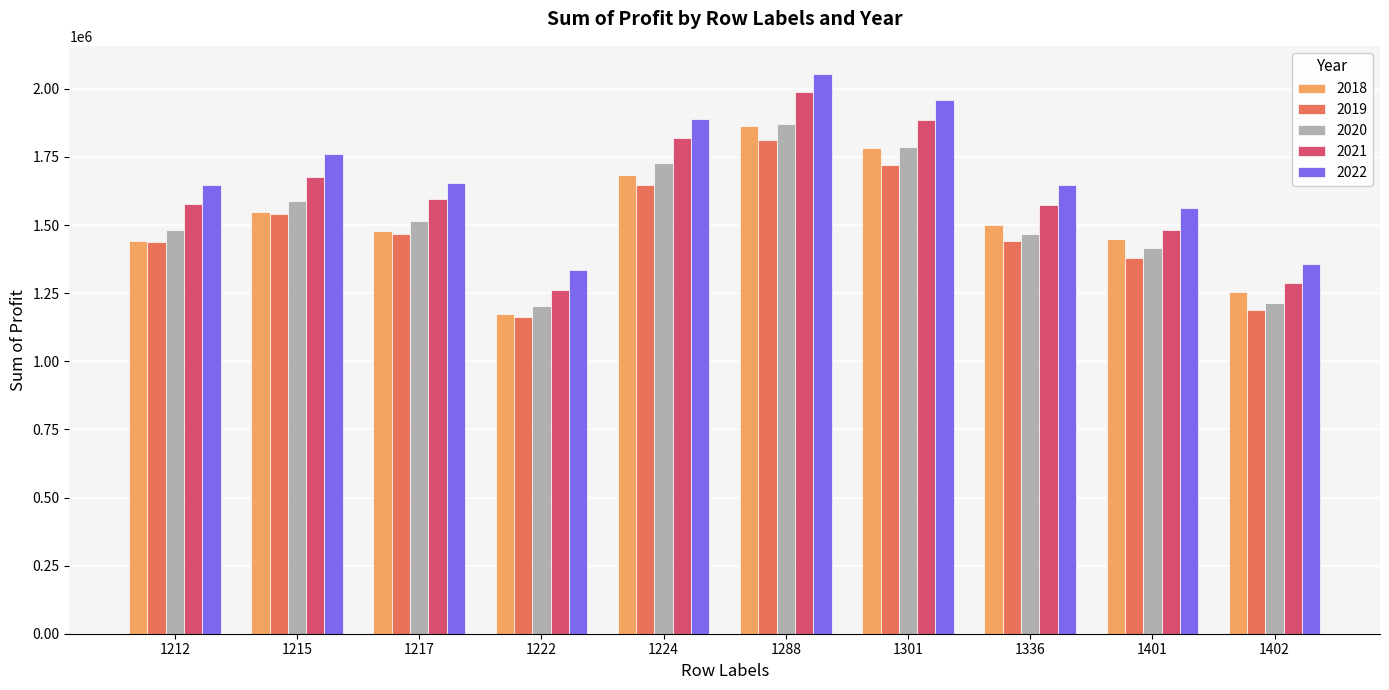

At which category is the sum across all series the highest?

1288